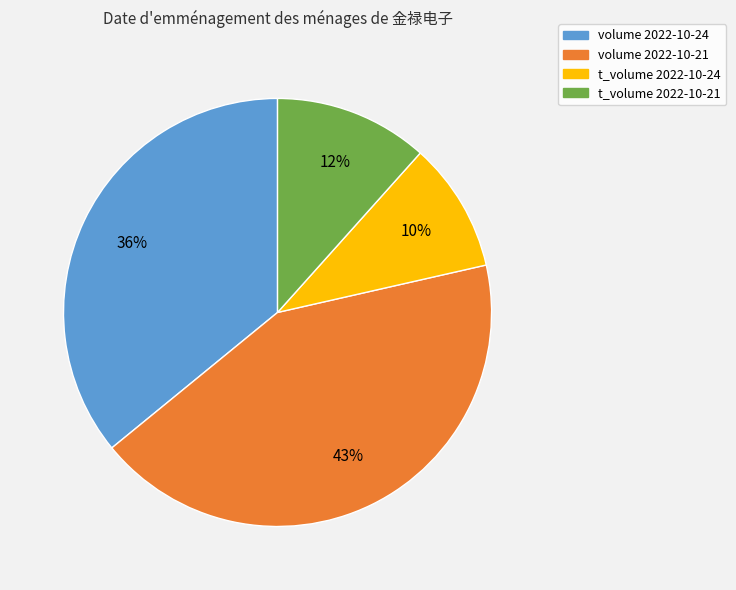

How many segments does this pie chart have?

4